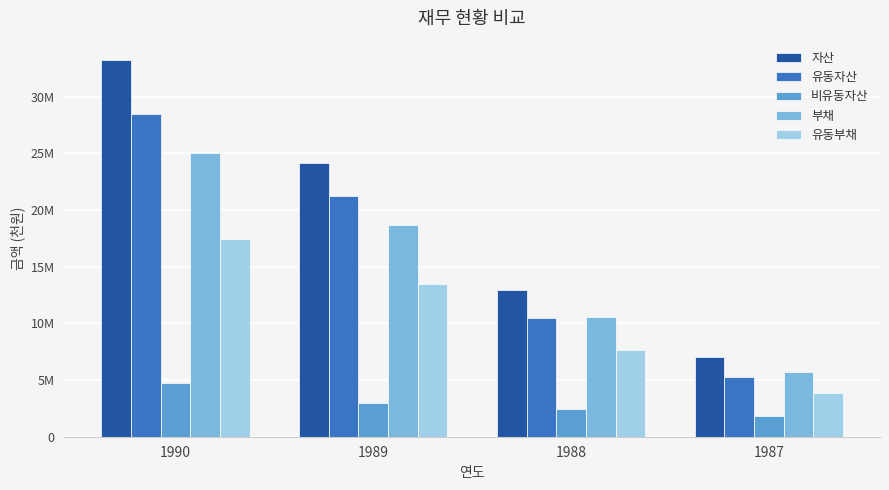

What is the greatest value displayed?

33260584